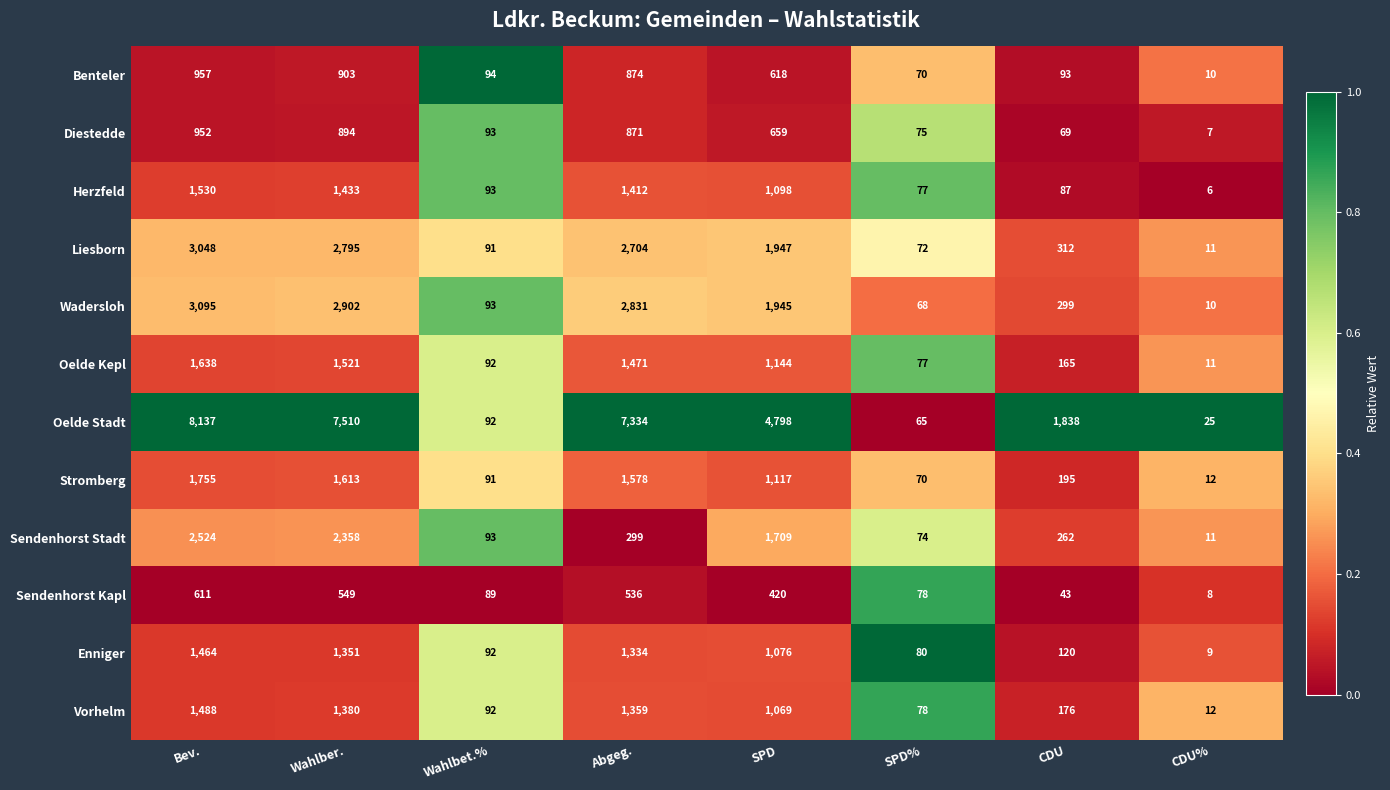

Read the Oelde Kepl value at CDU.

165